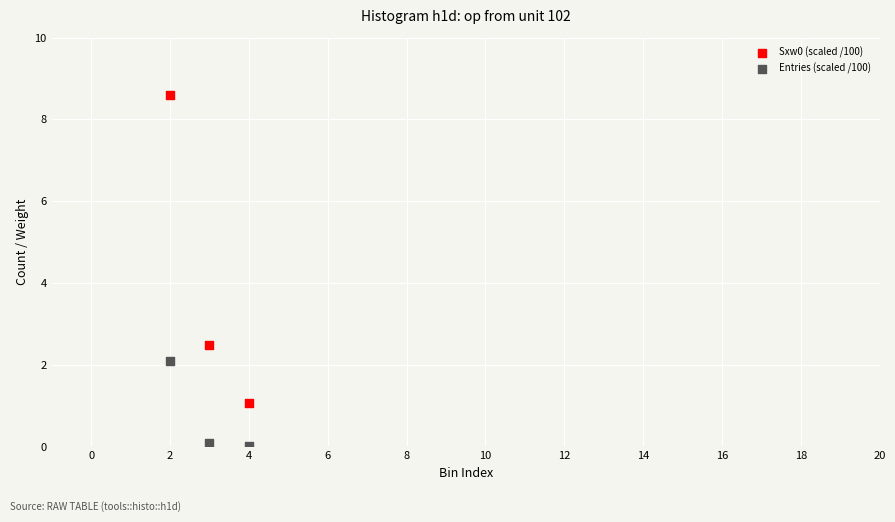

What is the X range (max minus min) for the scatter plot?

2.0